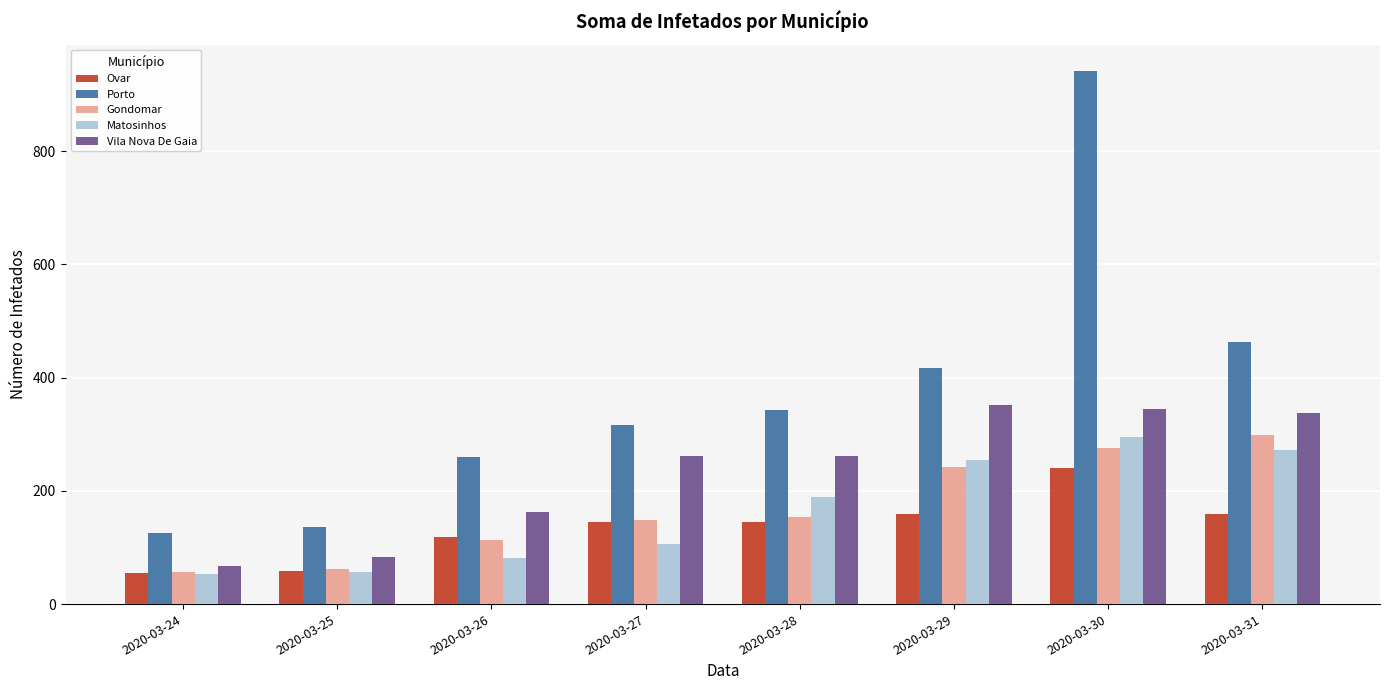

What is the difference between the highest and lowest values at 2020-03-28?

198